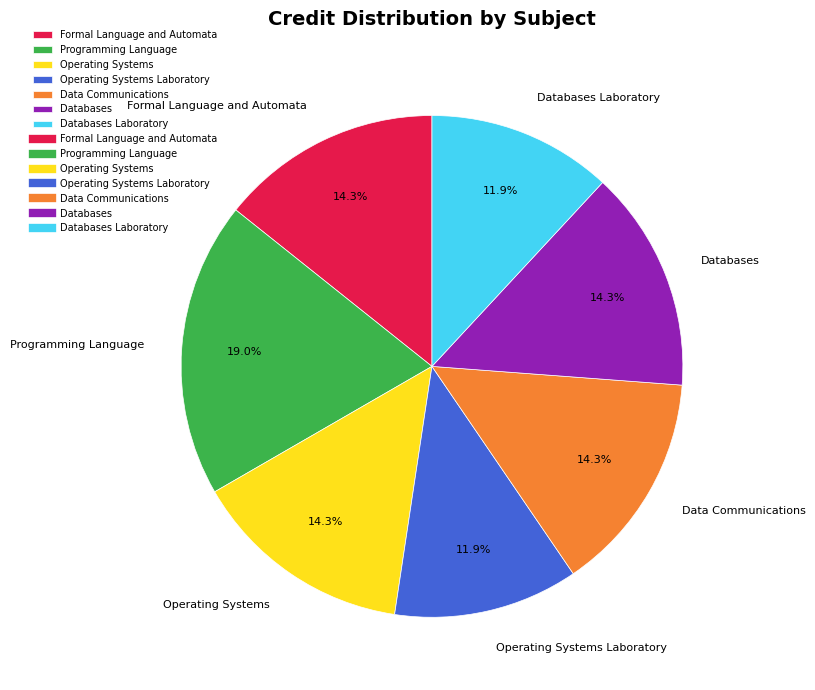

What percentage is NOT represented by Formal Language and Automata?

85.7%